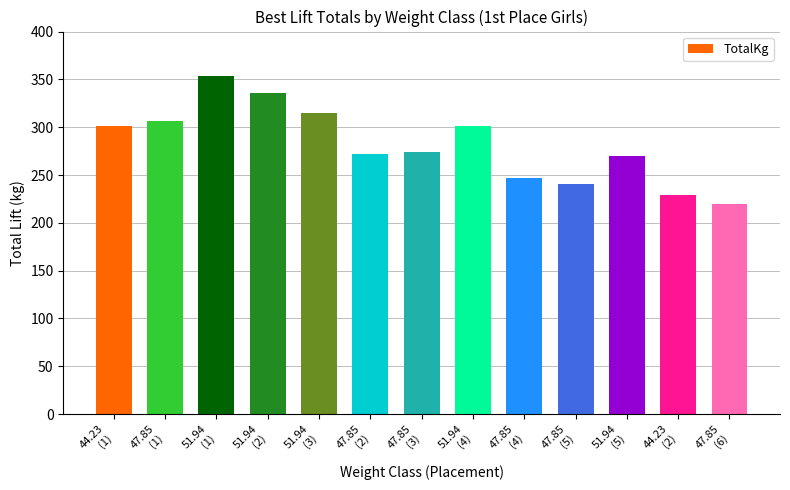

Approximately how many times larger is the value at 51.94
(2) compared to 47.85
(2)?

1.2